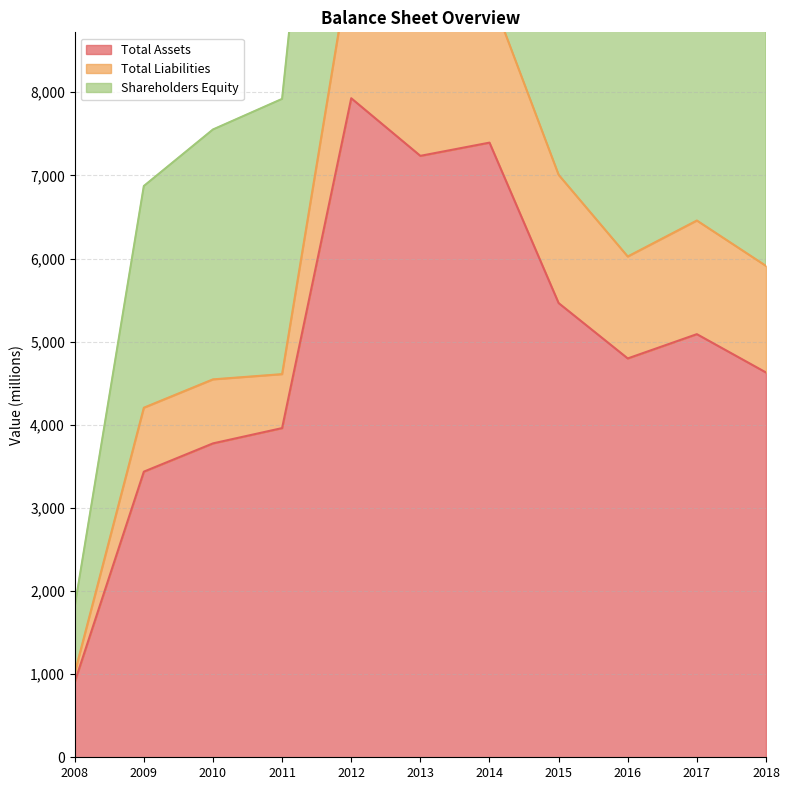

True or false: Shareholders Equity and Total Assets cross at least once.

False